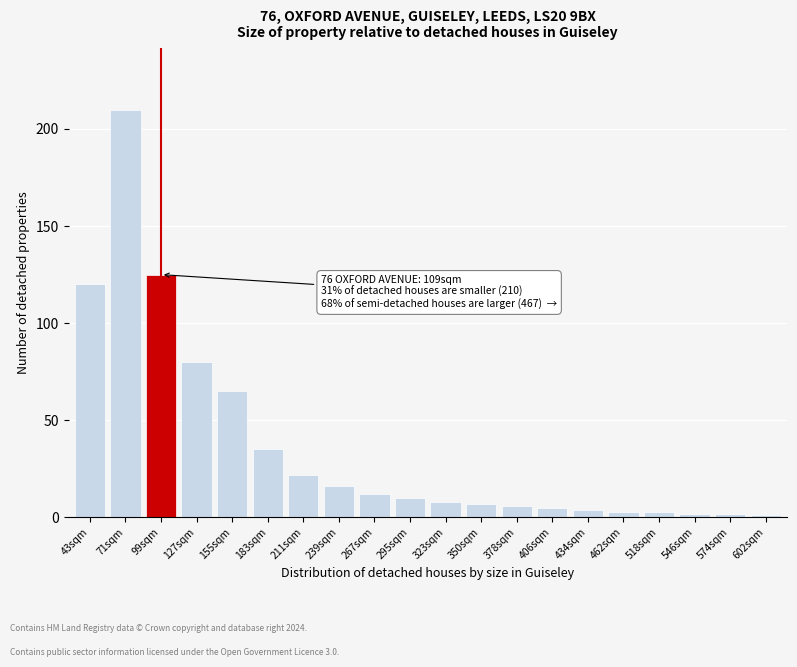

Reading left to right, what are all the values shown in this chart?

120	210	125	80	65	35	22	16	12	10	8	7	6	5	4	3	3	2	2	1